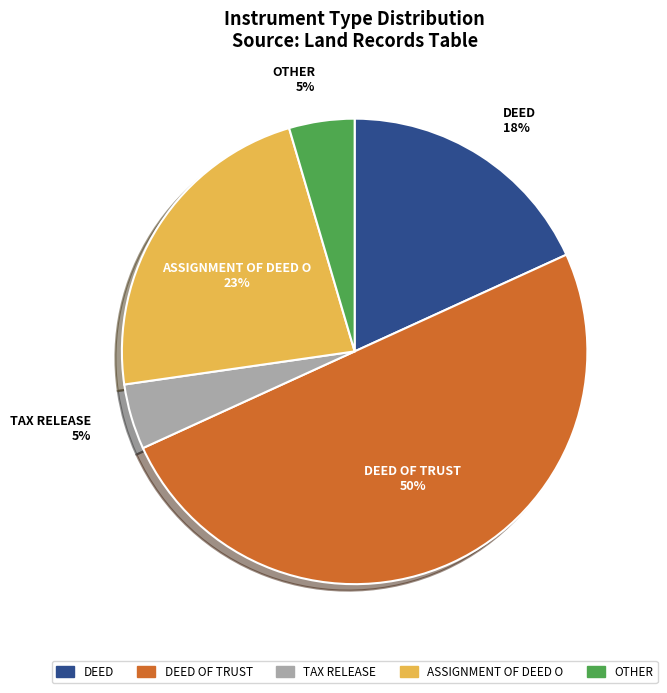

How many segments does this pie chart have?

5